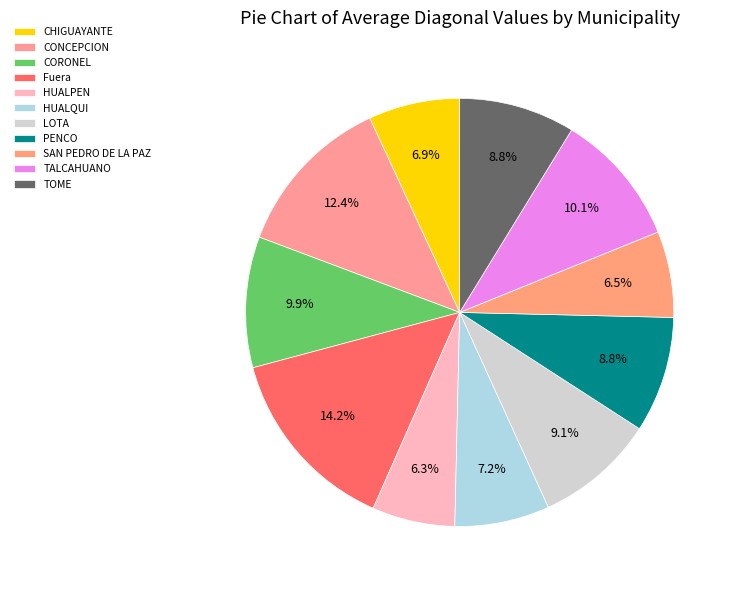

True or false: SAN PEDRO DE LA PAZ accounts for 1% of the total.

False